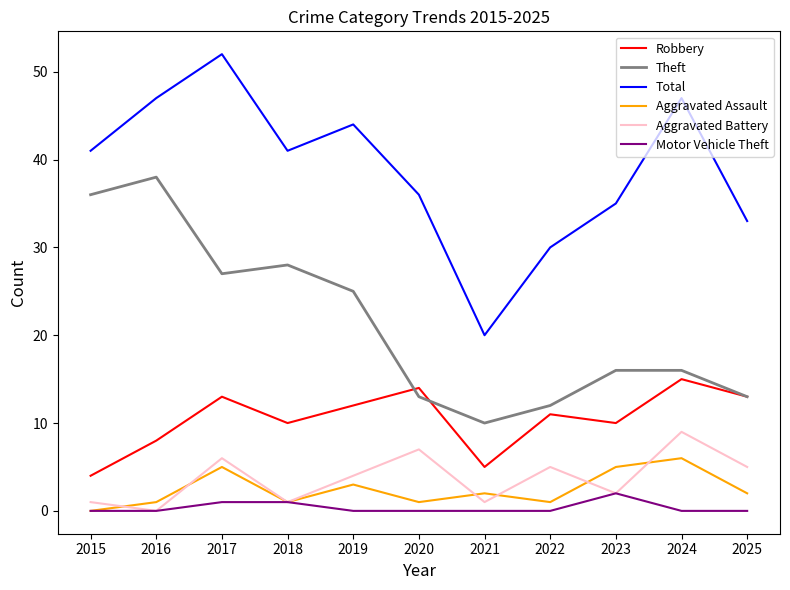

Where do Theft and Robbery first cross each other?

2019 and 2020